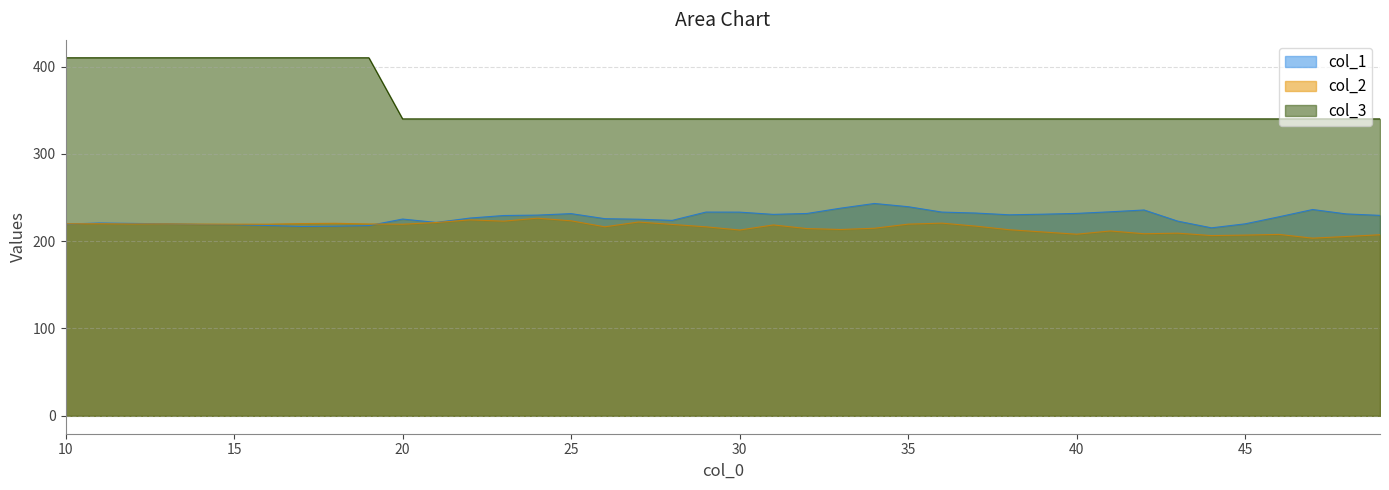

What is the value of the col_3 point at the 22nd from the left?

340.0